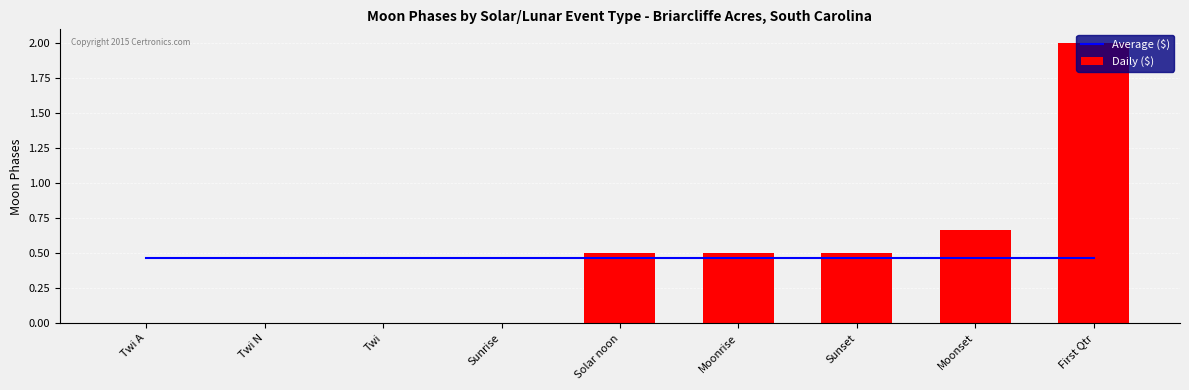

Count the number of categories in the chart.

9